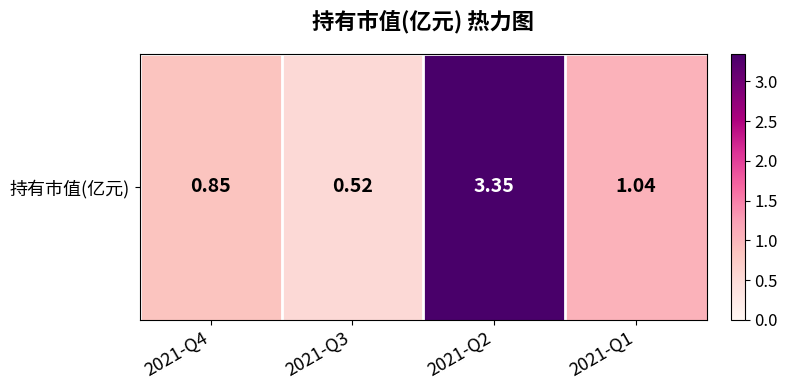

What value does the data have at 2021-Q3?

0.5